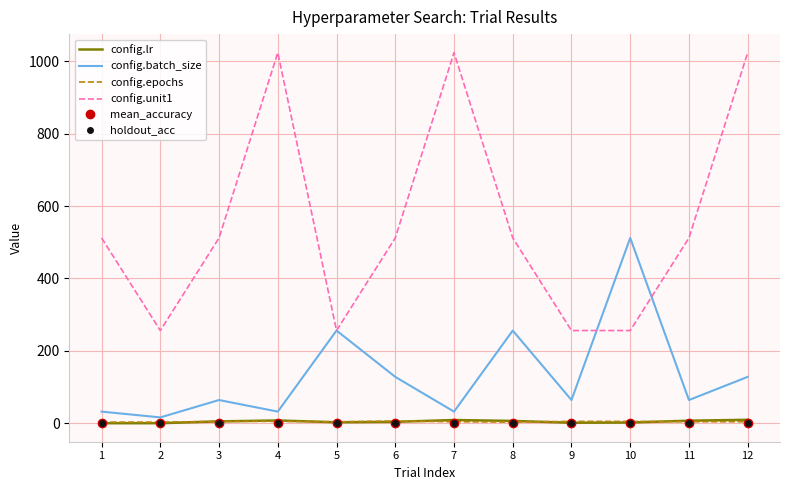

Between 8 and 9, which series saw the biggest shift?

config.unit1